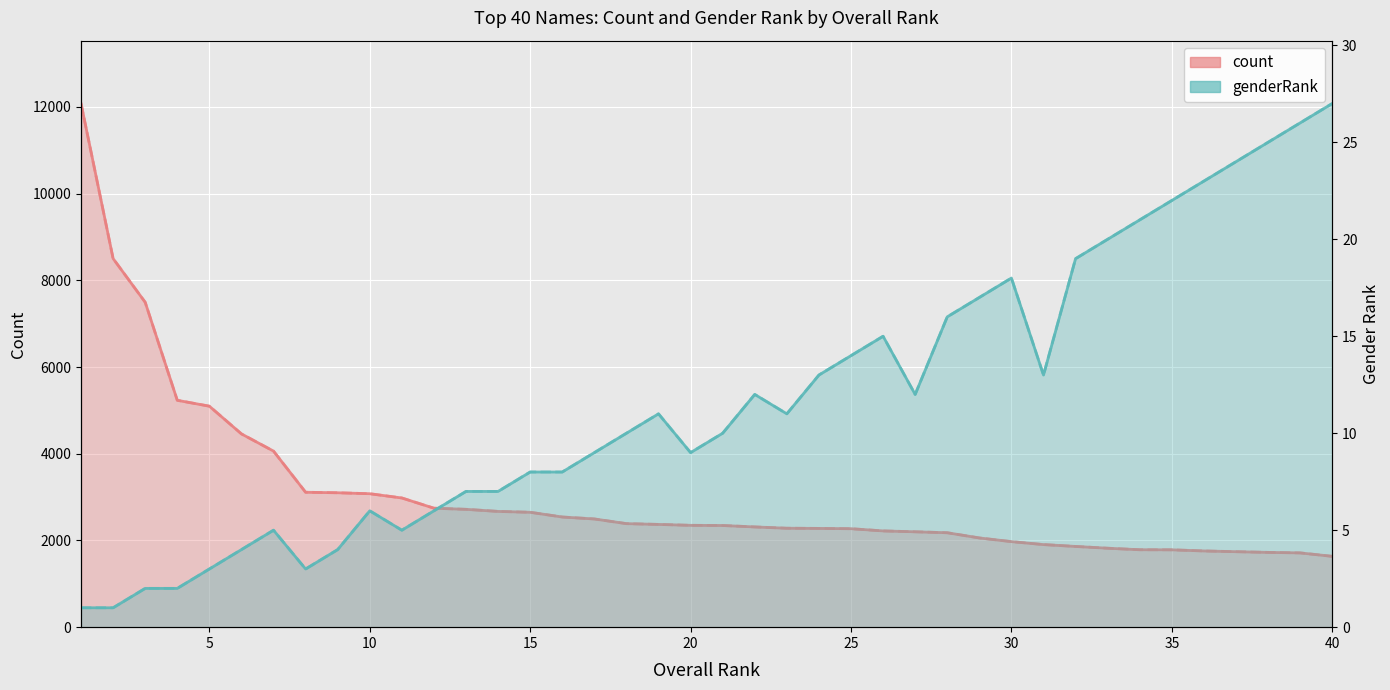

Which has a higher value, 5 or 10?

5